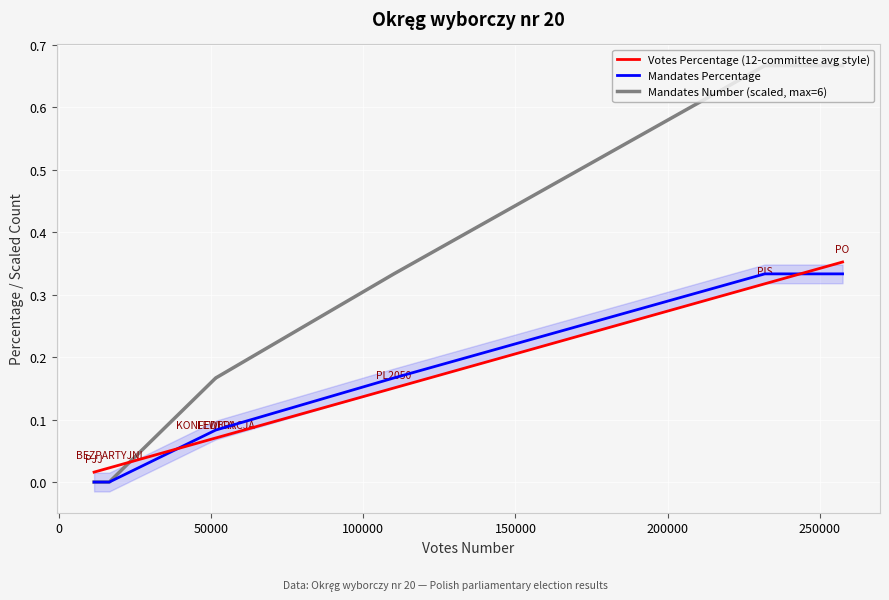

True or false: Mandates Number (scaled, max=6) and Mandates Percentage intersect in this chart.

False